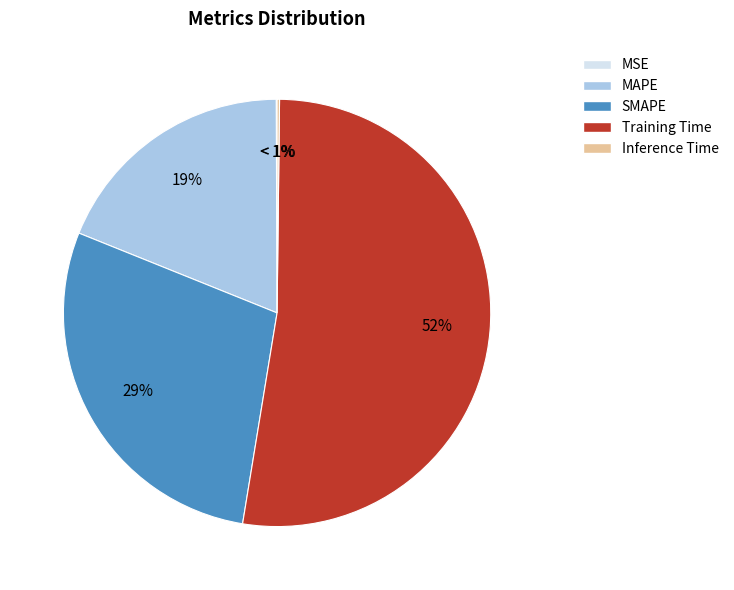

Combined, what portion of the pie is MSE and MAPE?

18.9%